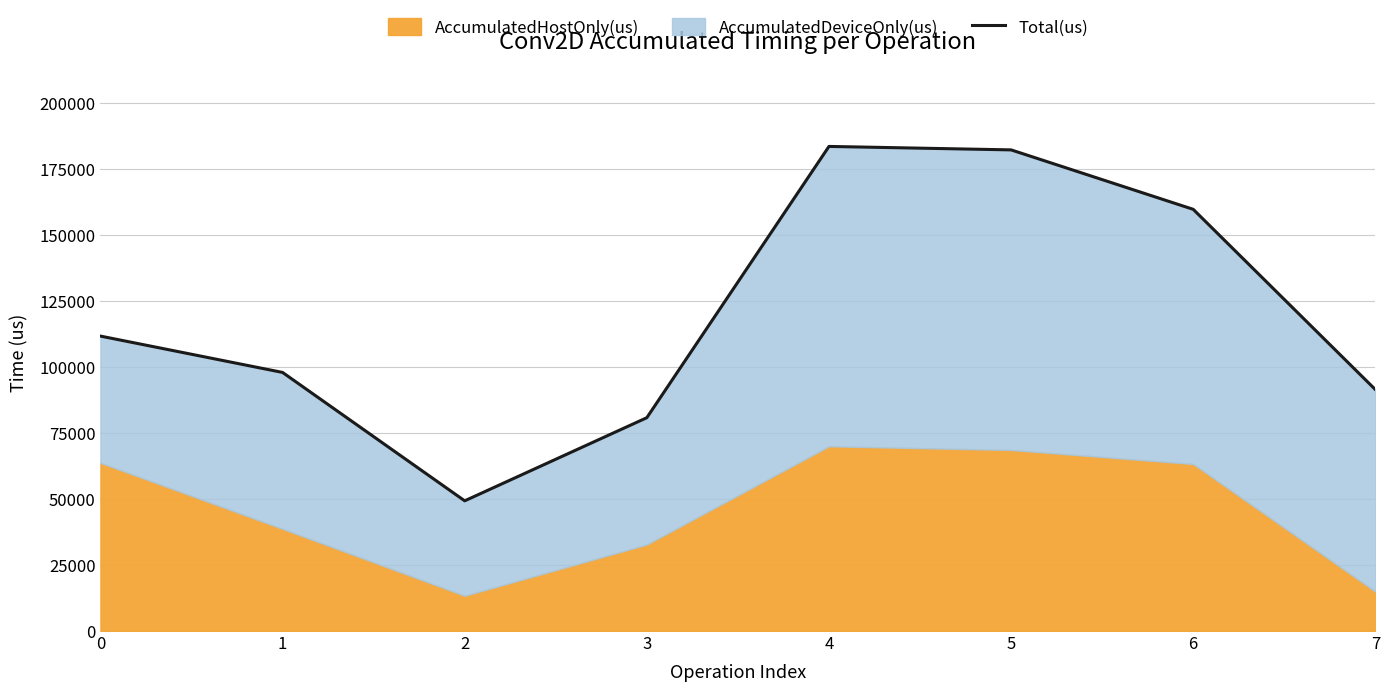

What is the difference between the maximum and minimum values?

134299